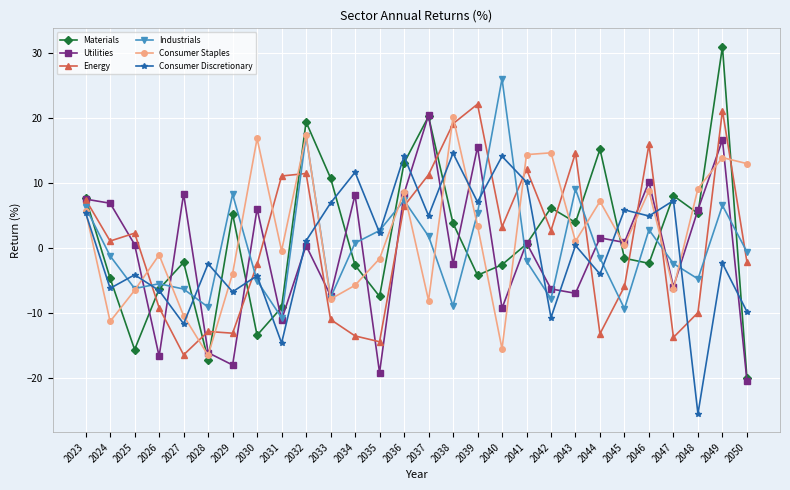

Which series changed the most between 2026 and 2027?

Utilities